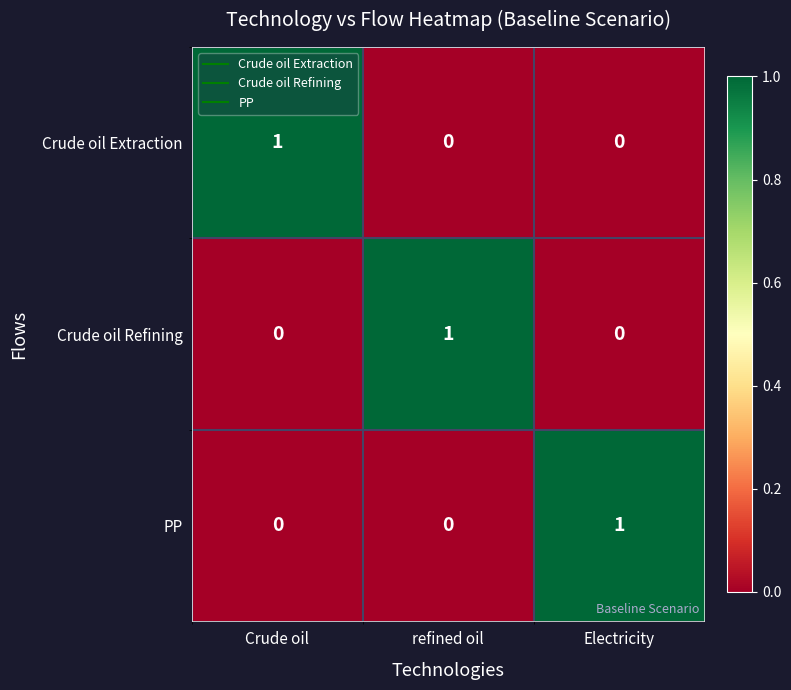

Reading left to right, list all the values displayed in this chart.

Crude oil Extraction: Crude oil=1	refined oil=0	Electricity=0
Crude oil Refining: Crude oil=0	refined oil=1	Electricity=0
PP: Crude oil=0	refined oil=0	Electricity=1